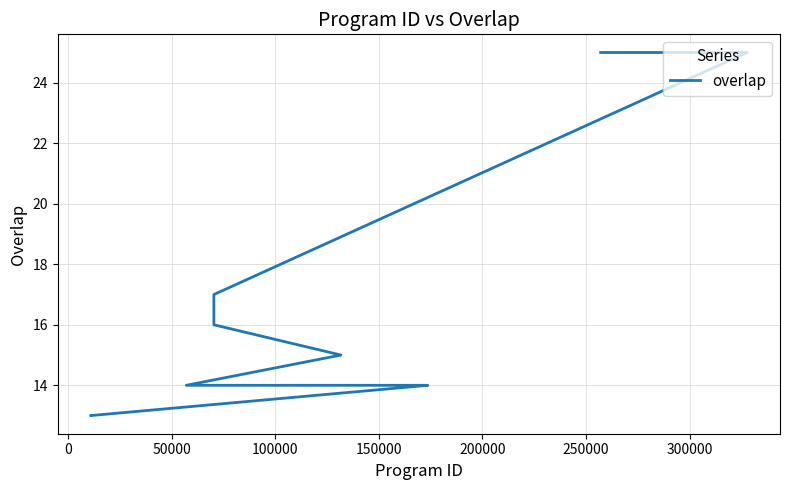

True or false: there are more than 1 points higher than both neighbors.

False